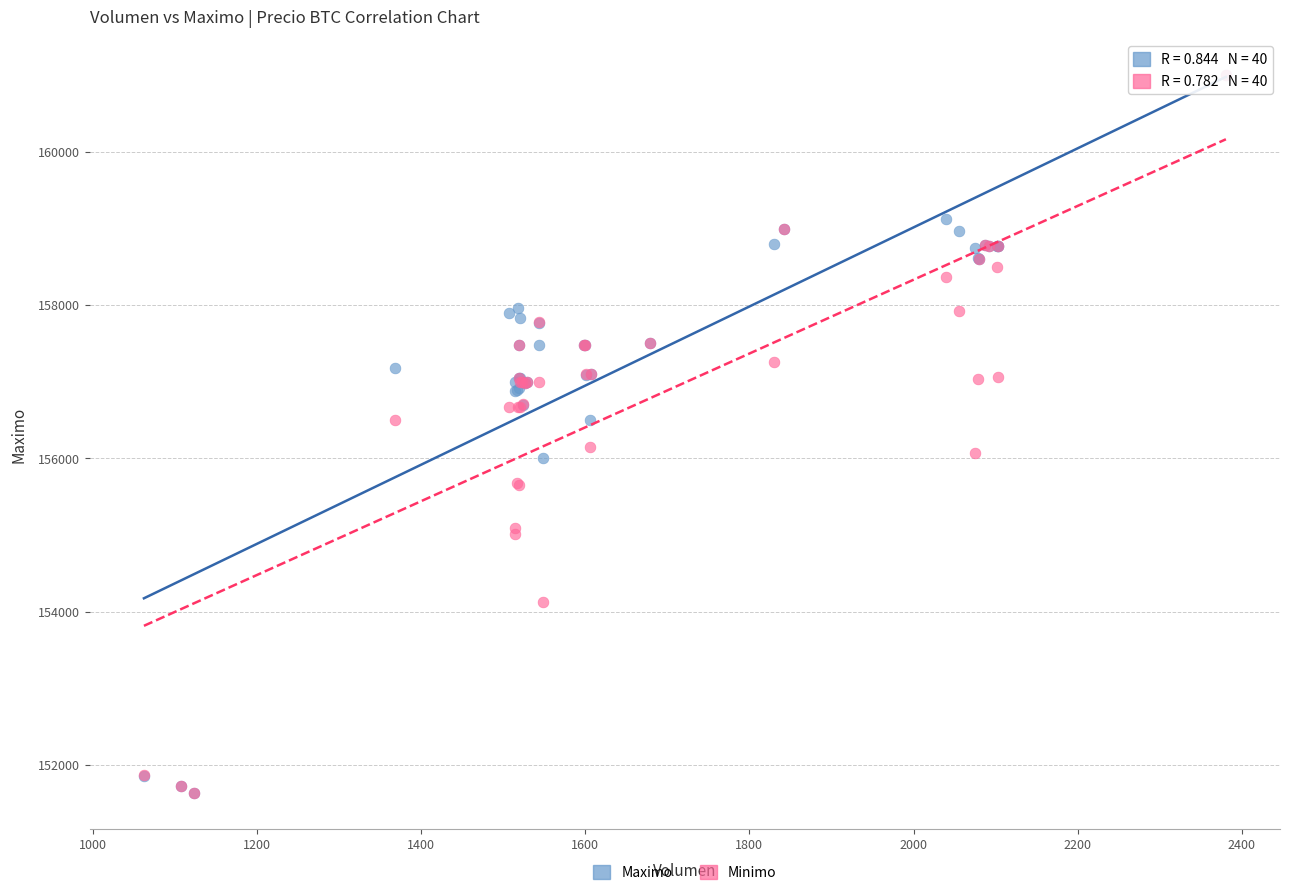

What are all the series names shown in the legend?

Maximo, Minimo